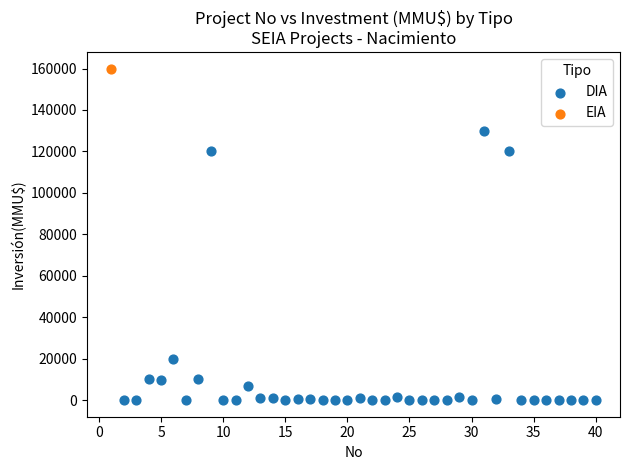

What are all the series names shown in the legend?

DIA, EIA